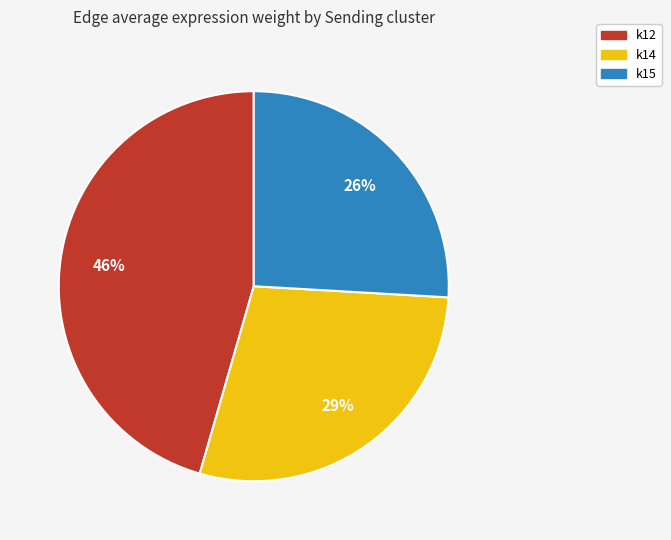

What percentage is the k14 slice, to the nearest percent?

29%